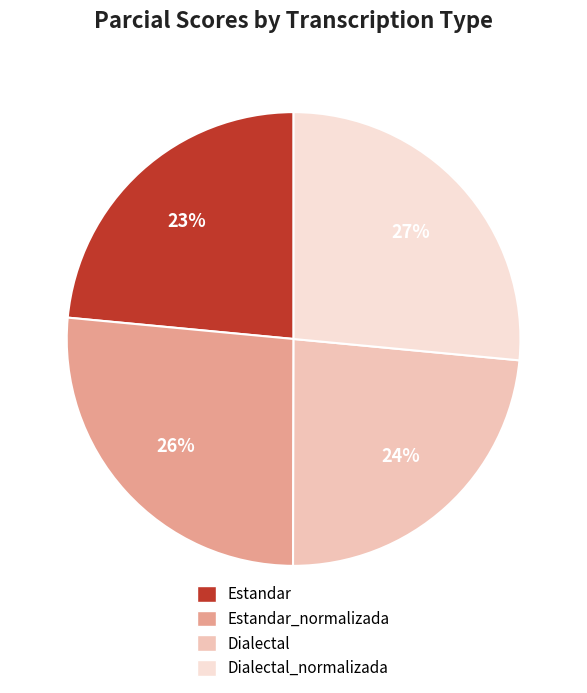

Approximately how many times larger is the value at Estandar_normalizada compared to Dialectal?

1.1